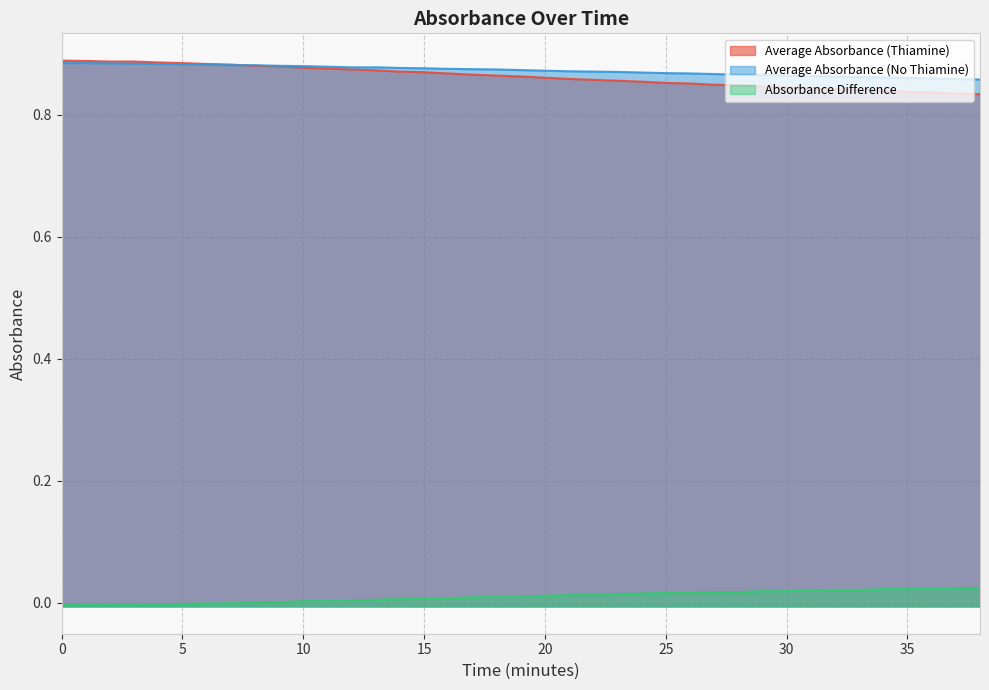

True or false: Average Absorbance (No Thiamine) has more than 0 interior local peaks.

False